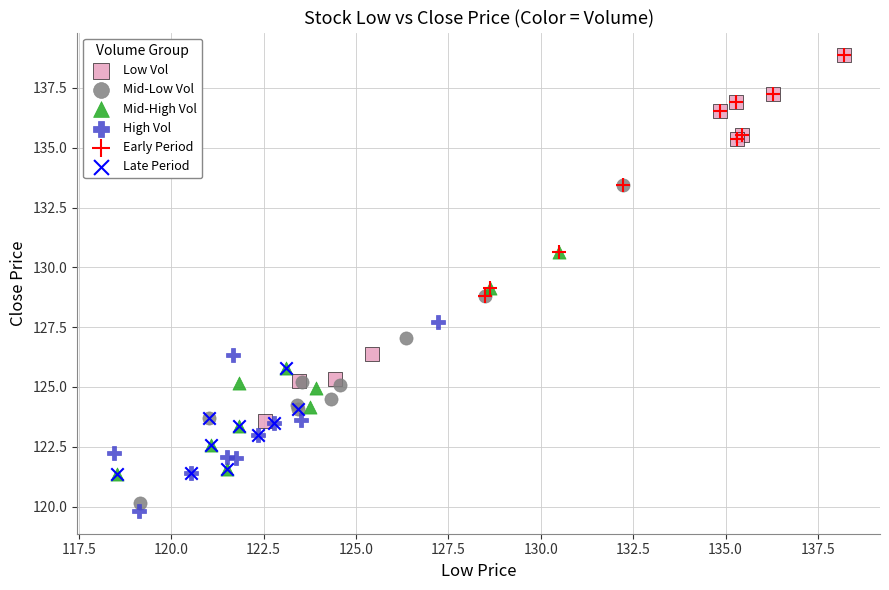

Which series reaches the minimum Y coordinate?

High Vol